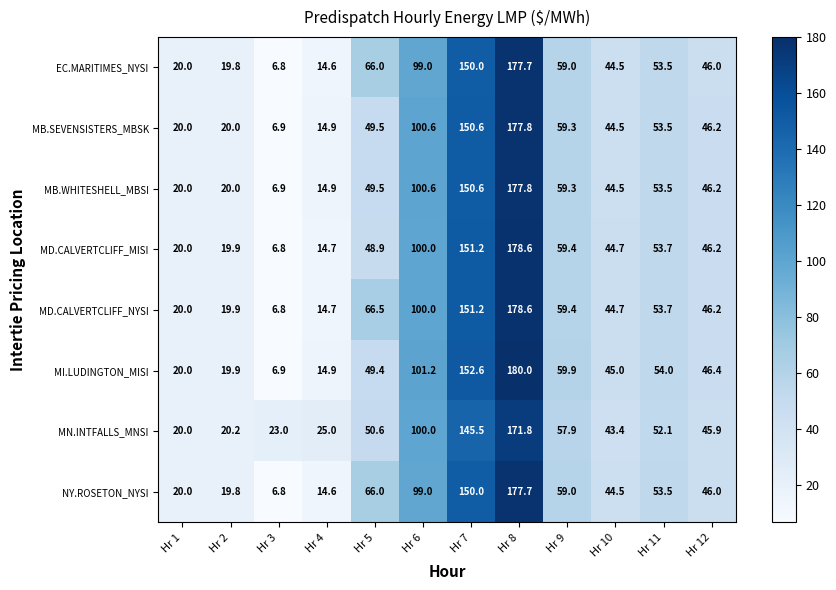

Which series has the largest total across all categories?

MD.CALVERTCLIFF_NYSI